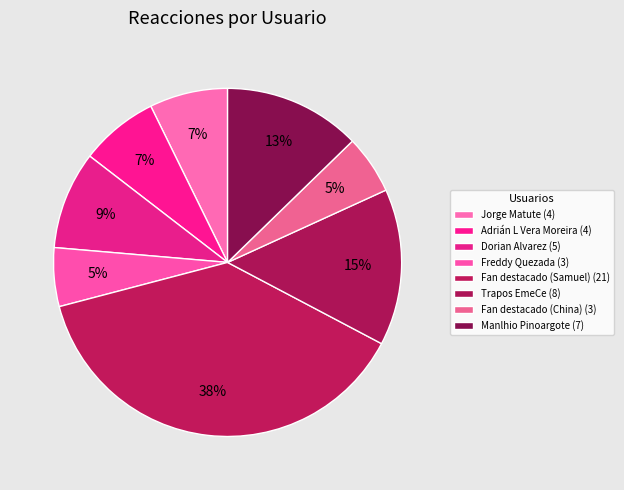

How many segments does this pie chart have?

8